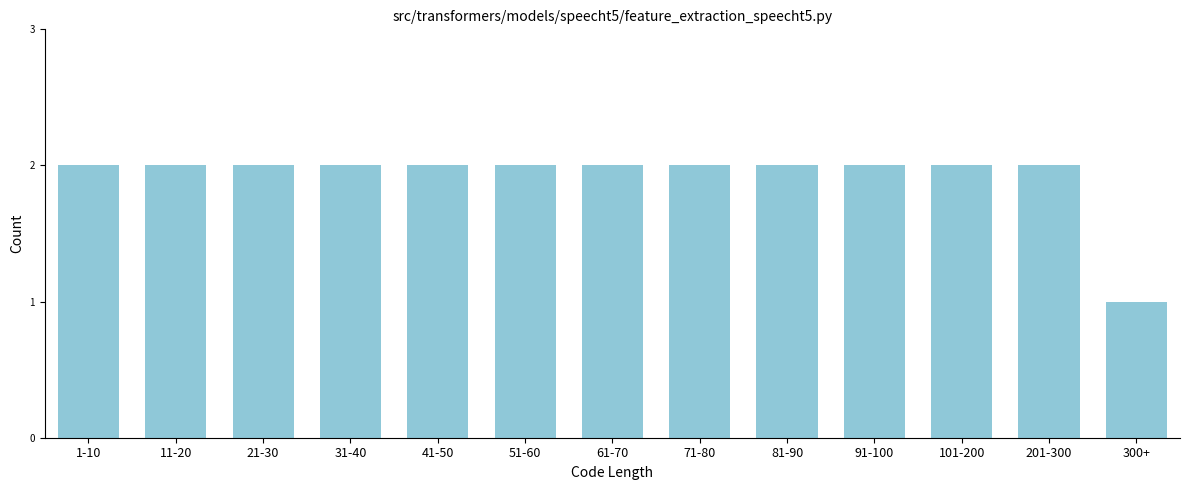

Reading left to right, list all the values displayed in this chart.

1-10=2	11-20=2	21-30=2	31-40=2	41-50=2	51-60=2	61-70=2	71-80=2	81-90=2	91-100=2	101-200=2	201-300=2	300+=1